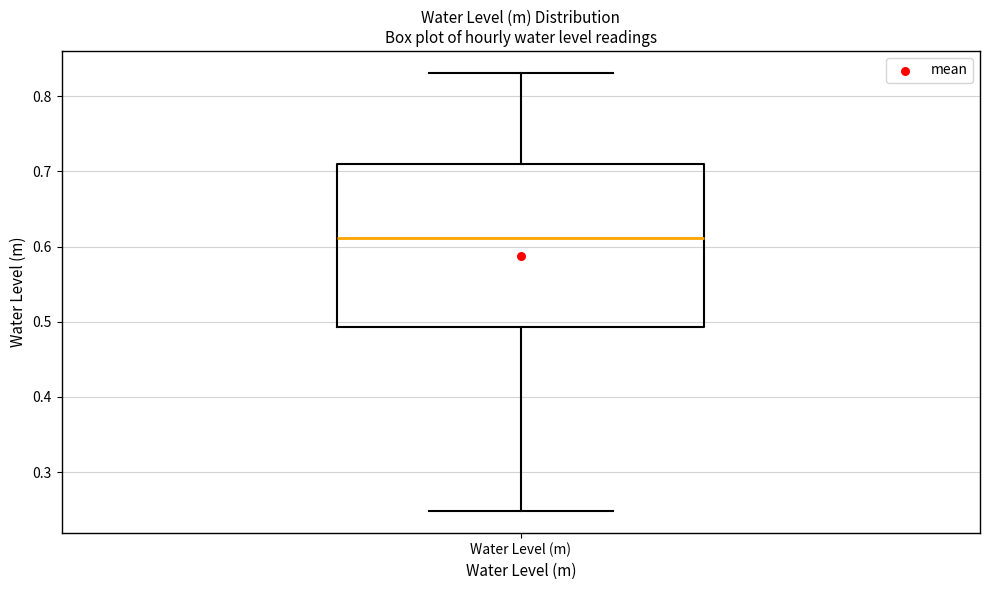

Read this box plot against the y-axis: the position of the median line, the range covered by the box, and the ends of both whiskers. The values are not printed on the chart, so give them approximately, as read against the axis.

median 0.61, box 0.49 to 0.71, whiskers 0.25 to 0.83